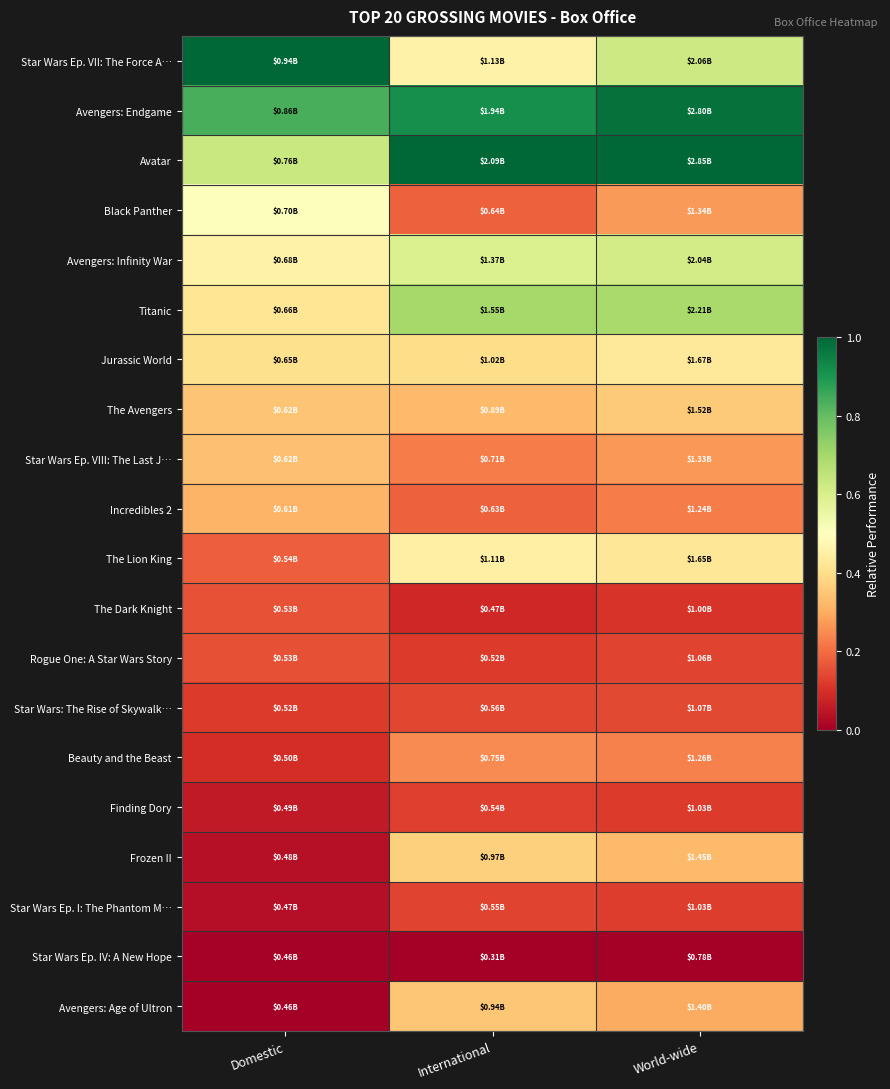

Reading left to right, extract all data points from this chart.

Star Wars Ep. VII: The Force A…: Domestic=1.0	International=0.5	World-wide=0.6
Avengers: Endgame: Domestic=0.8	International=0.9	World-wide=1.0
Avatar: Domestic=0.6	International=1.0	World-wide=1.0
Black Panther: Domestic=0.5	International=0.2	World-wide=0.3
Avengers: Infinity War: Domestic=0.5	International=0.6	World-wide=0.6
Titanic: Domestic=0.4	International=0.7	World-wide=0.7
Jurassic World: Domestic=0.4	International=0.4	World-wide=0.4
The Avengers: Domestic=0.3	International=0.3	World-wide=0.4
Star Wars Ep. VIII: The Last J…: Domestic=0.3	International=0.2	World-wide=0.3
Incredibles 2: Domestic=0.3	International=0.2	World-wide=0.2
The Lion King: Domestic=0.2	International=0.4	World-wide=0.4
The Dark Knight: Domestic=0.2	International=0.1	World-wide=0.1
Rogue One: A Star Wars Story: Domestic=0.2	International=0.1	World-wide=0.1
Star Wars: The Rise of Skywalk…: Domestic=0.1	International=0.1	World-wide=0.1
Beauty and the Beast: Domestic=0.1	International=0.2	World-wide=0.2
Finding Dory: Domestic=0.1	International=0.1	World-wide=0.1
Frozen II: Domestic=0.0	International=0.4	World-wide=0.3
Star Wars Ep. I: The Phantom M…: Domestic=0.0	International=0.1	World-wide=0.1
Star Wars Ep. IV: A New Hope: Domestic=0.0	International=0.0	World-wide=0.0
Avengers: Age of Ultron: Domestic=0.0	International=0.4	World-wide=0.3